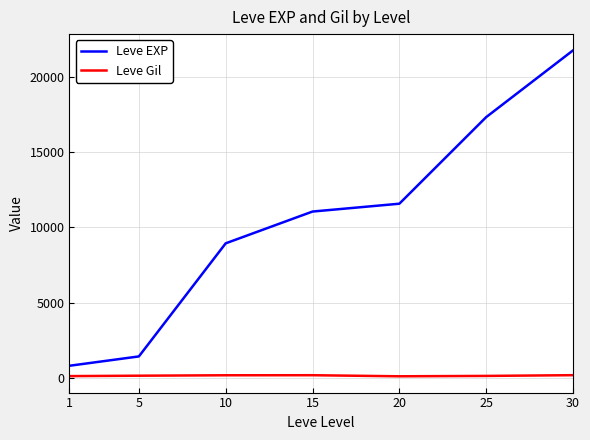

What is the greatest value displayed?

21740